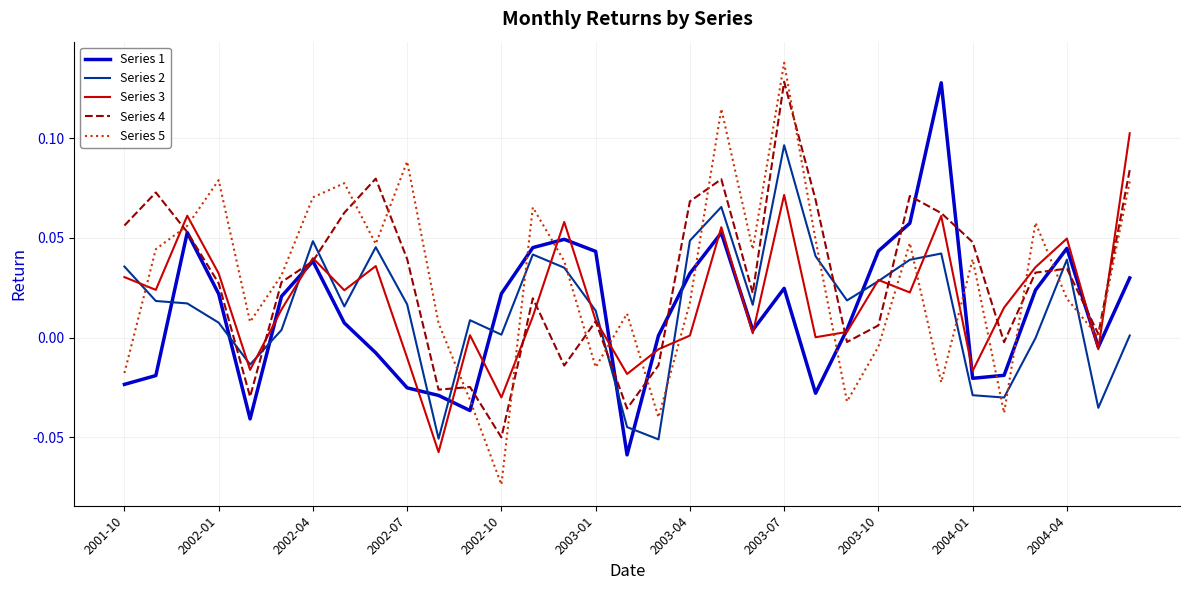

Which series has the widest spread of values?

Series 5